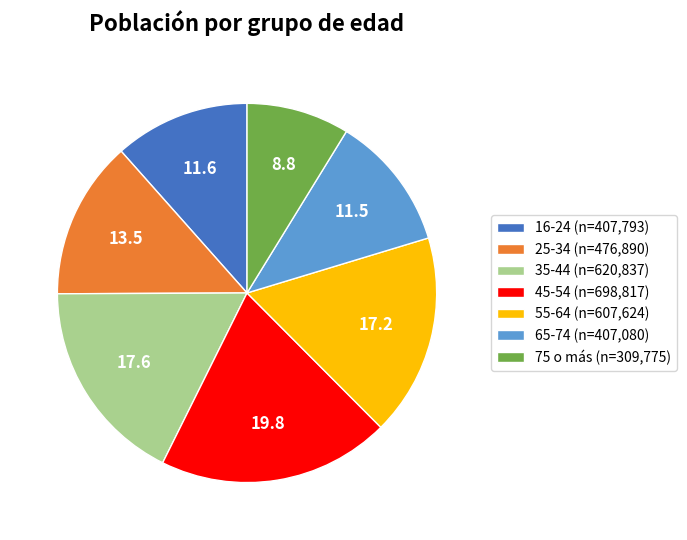

Is there any slice that represents more than half of the pie?

No